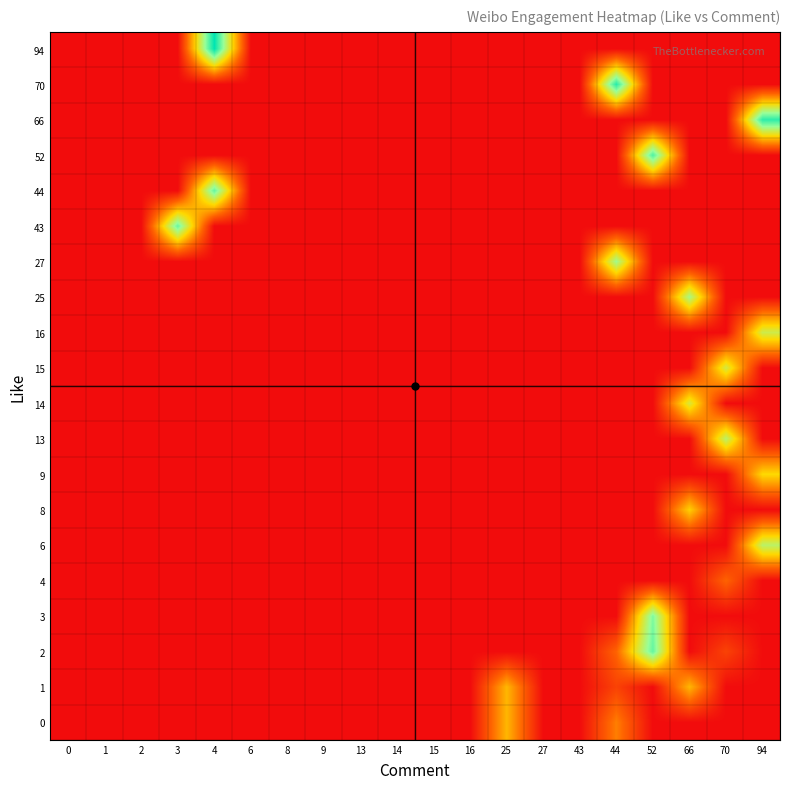

Rank the series by their maximum value, from lowest to highest.

4, 0, 1, 8, 9, 14, 15, 16, 6, 13, 25, 27, 3, 43, 2, 44, 52, 66, 70, 94